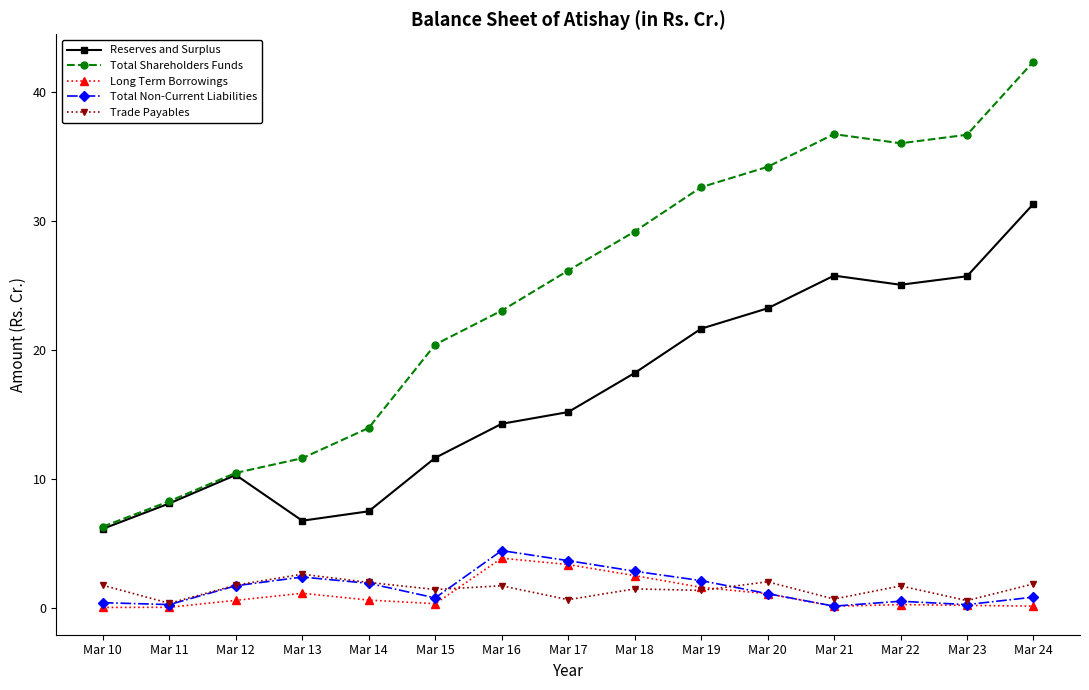

Which series changed the most between Mar 15 and Mar 21?

Total Shareholders Funds